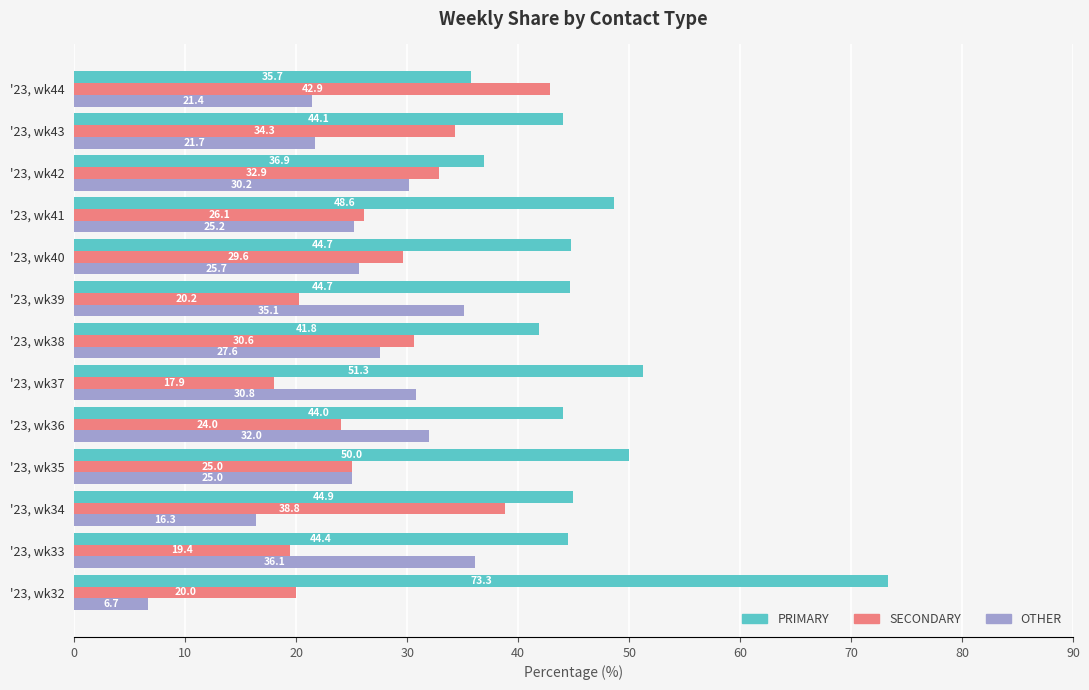

Which series has the largest range (max minus min)?

PRIMARY